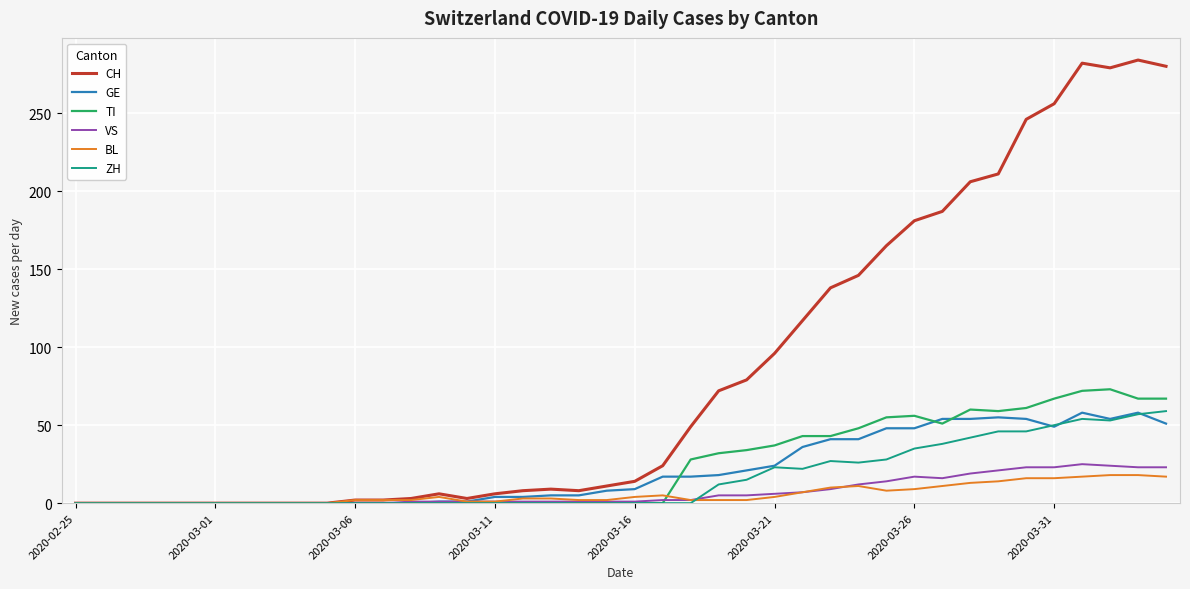

Which series has the largest total across all categories?

CH